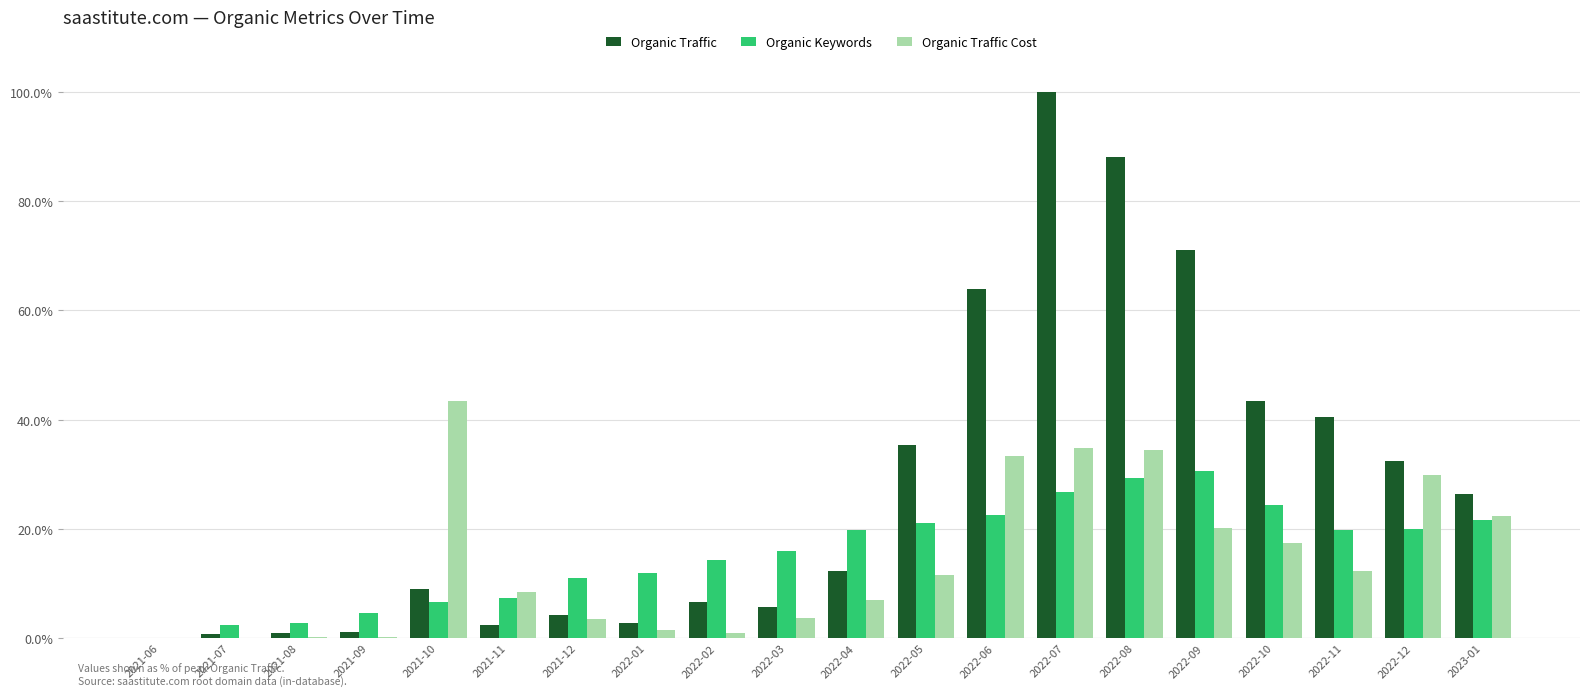

Are the bars horizontal?

No